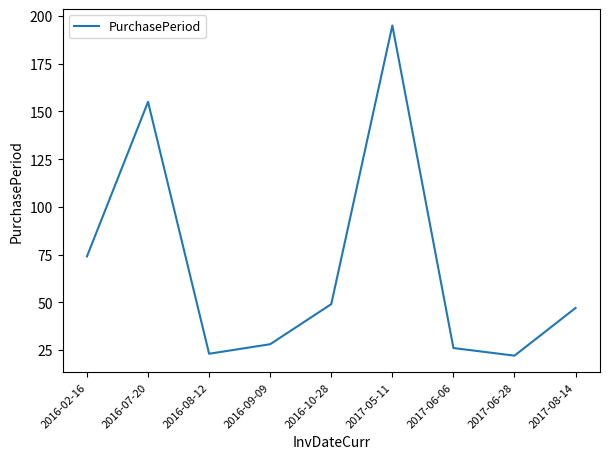

Reading left to right, transcribe all the data shown in this chart.

74	155	23	28	49	195	26	22	47